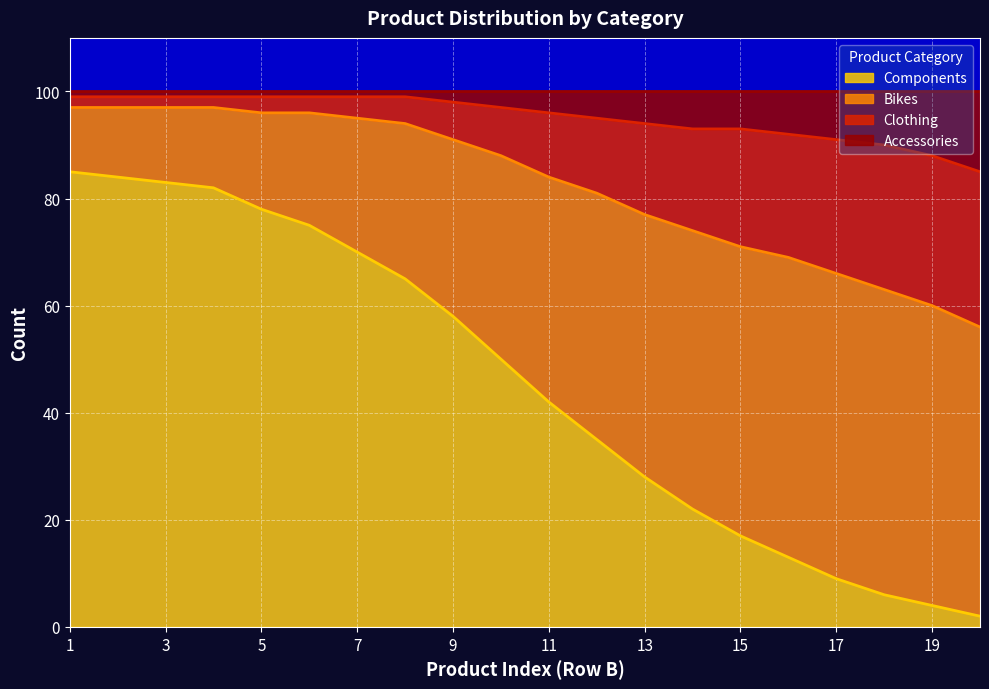

What is the maximum value for Components?

85